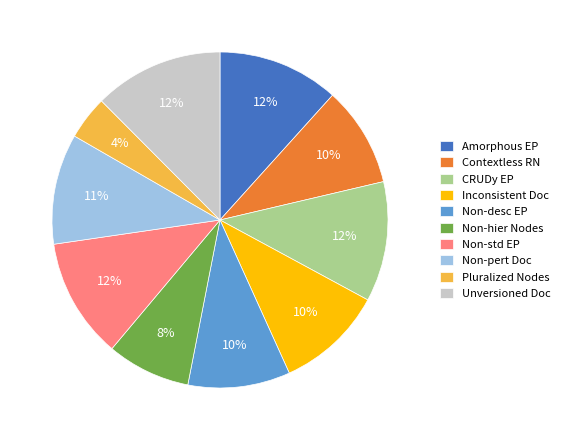

How many segments does this pie chart have?

10